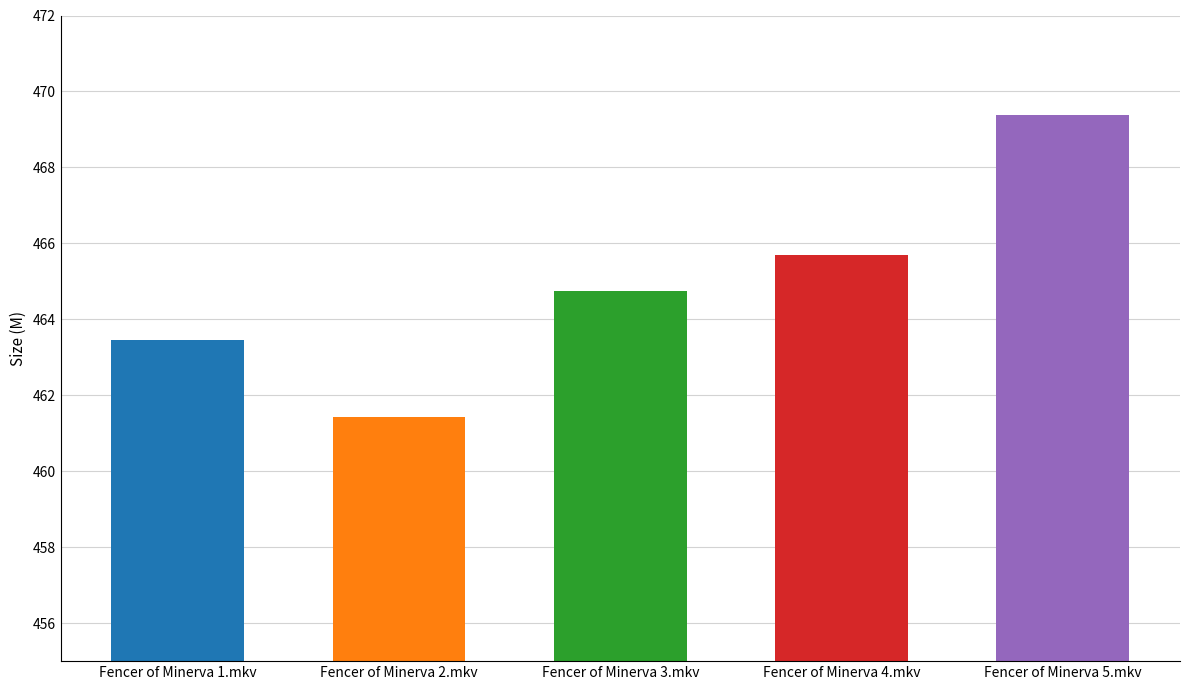

Rank the categories by value from lowest to highest.

Fencer of Minerva 2.mkv, Fencer of Minerva 1.mkv, Fencer of Minerva 3.mkv, Fencer of Minerva 4.mkv, Fencer of Minerva 5.mkv